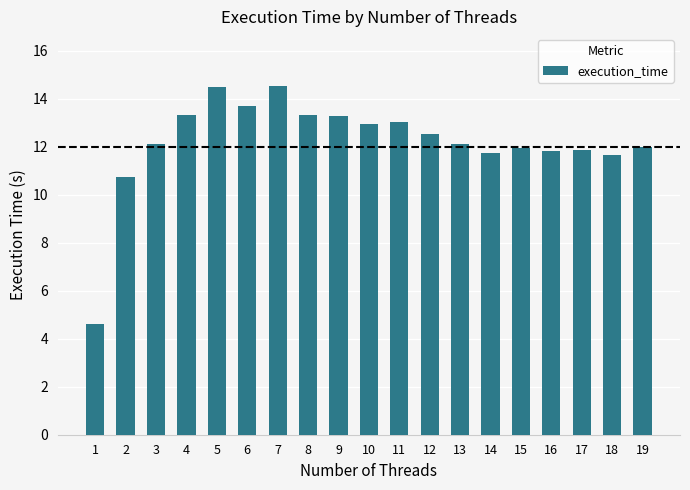

How many data points does each series have?

19